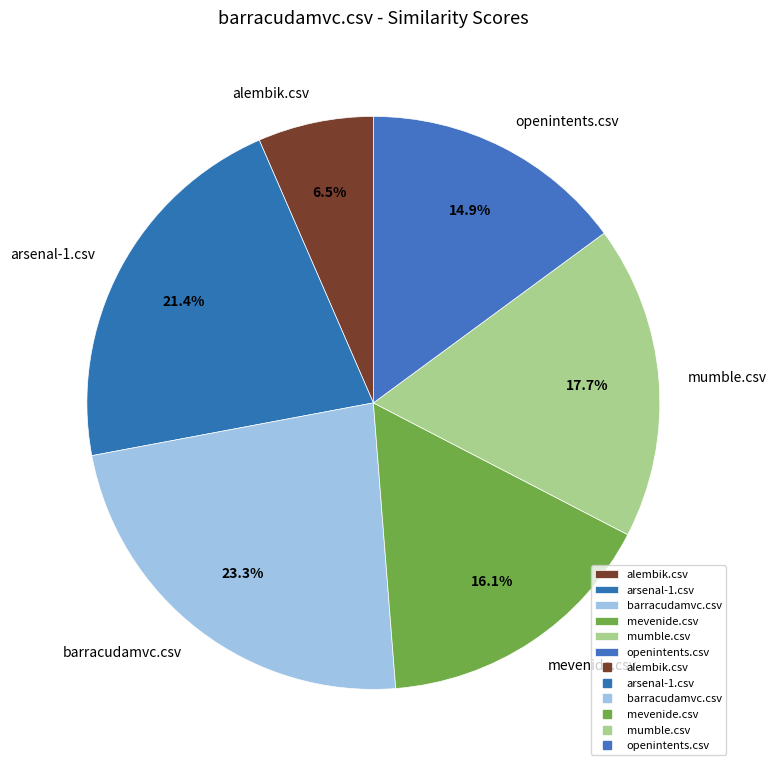

Which slice is the largest?

barracudamvc.csv